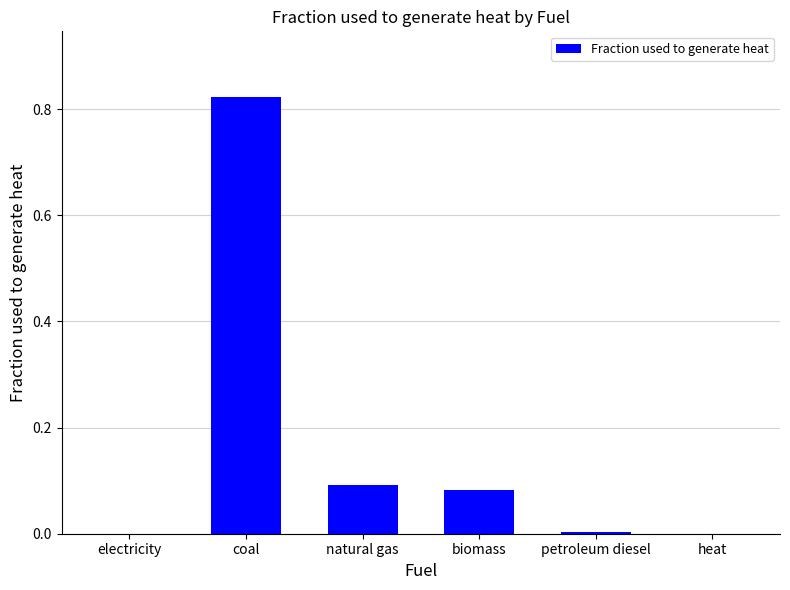

Which category has the highest value across all series?

coal